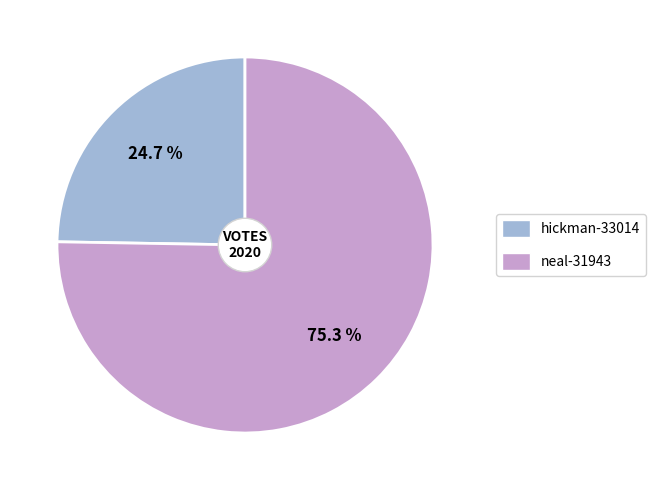

What is the smallest slice in the pie chart?

hickman-33014